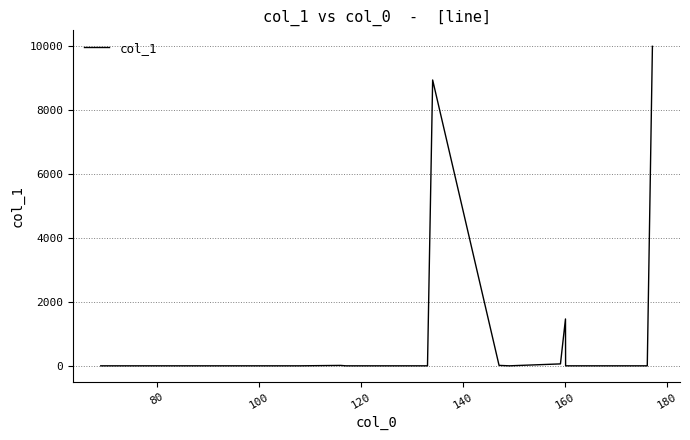

What is the difference between the maximum and minimum values?

10000.0